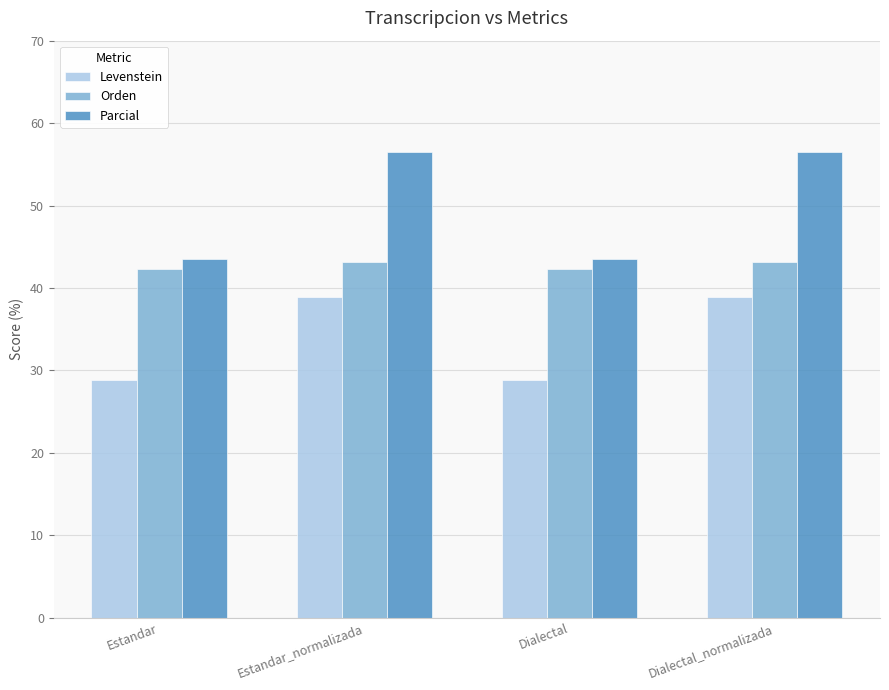

What is the total value across all series at Dialectal_normalizada?

138.5